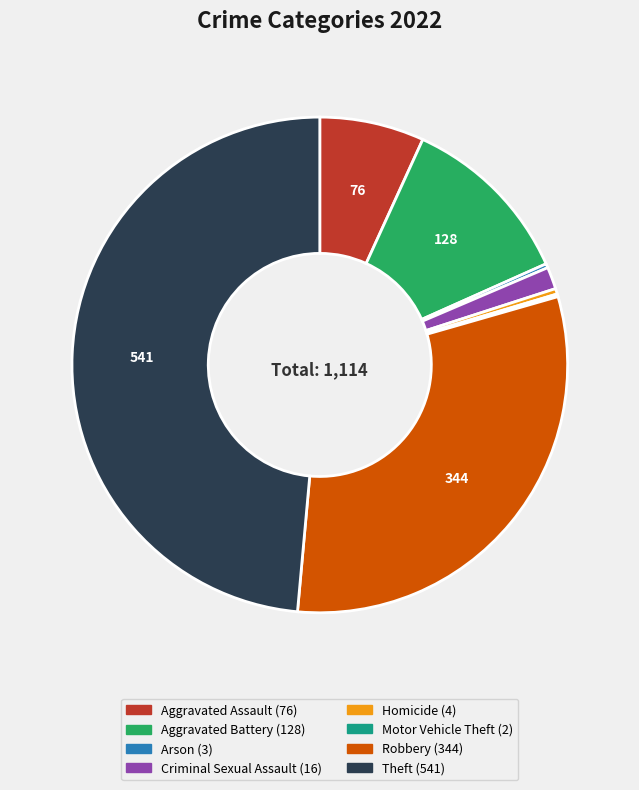

Is the sum of Robbery and Aggravated Assault greater than half?

No